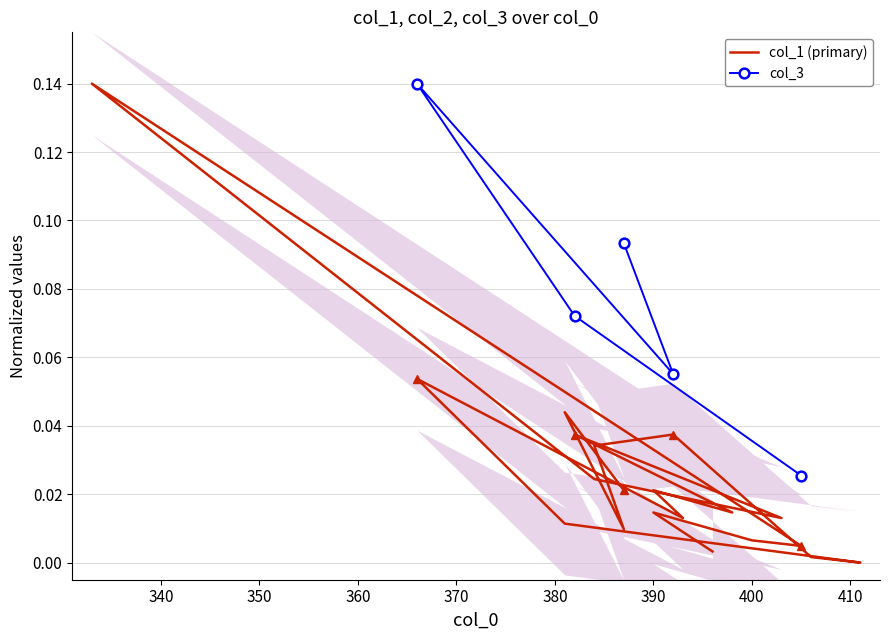

How many col_3 values are between 0 and 1?

5